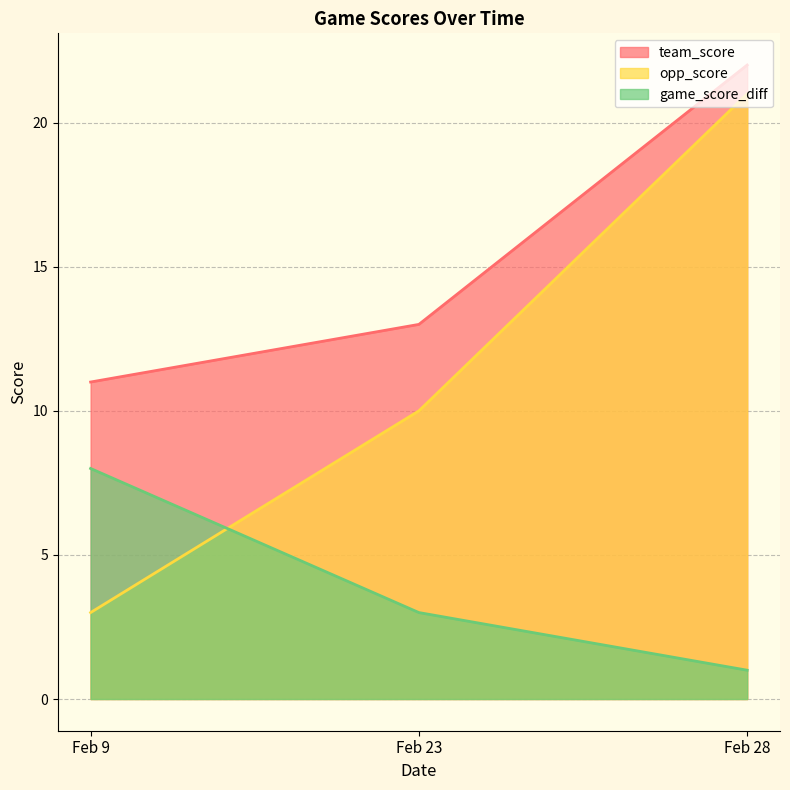

How many values in the game_score_diff series are below 3?

1